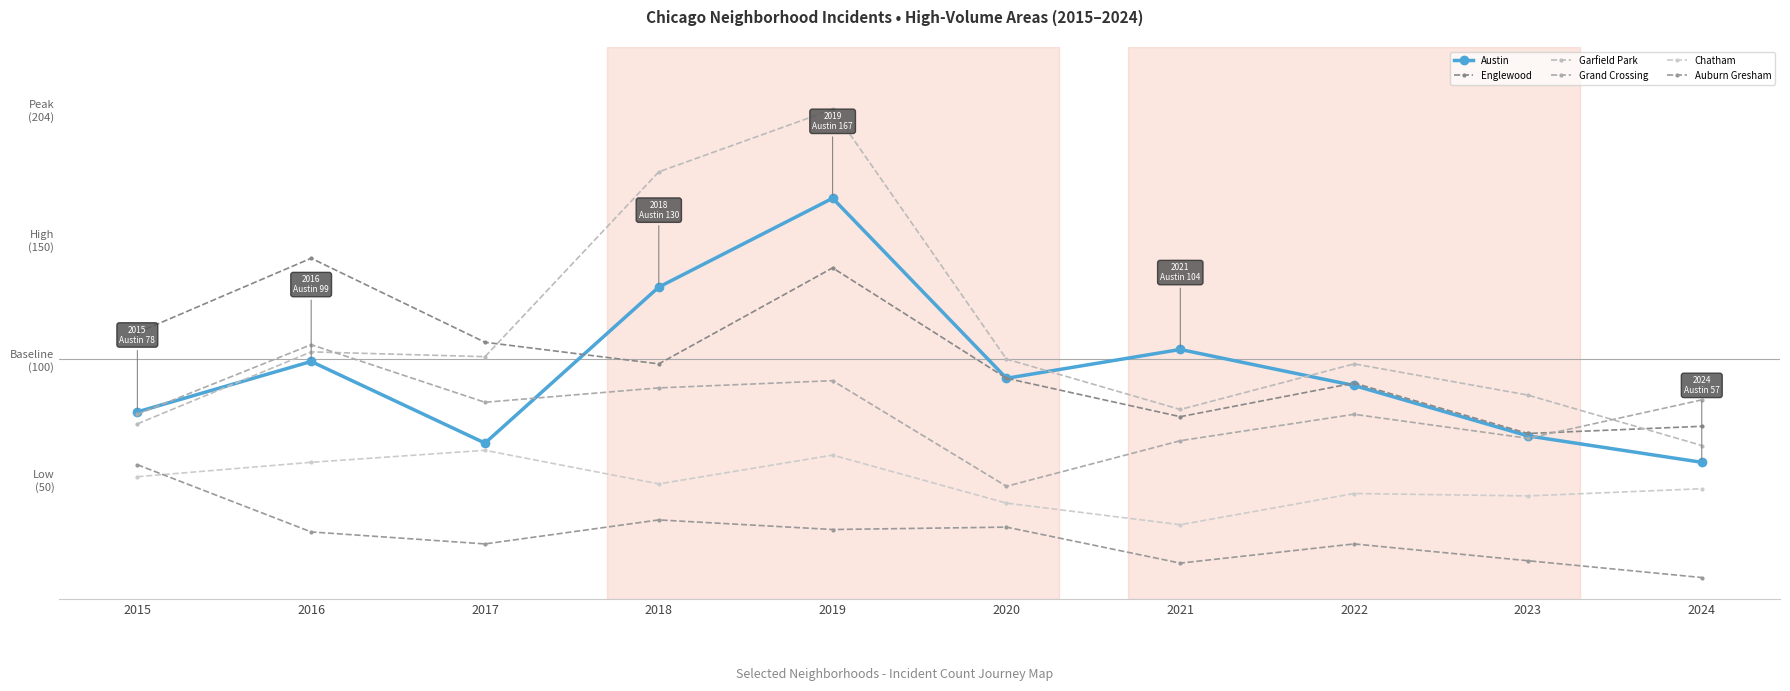

Does the chart have visible grid lines?

No